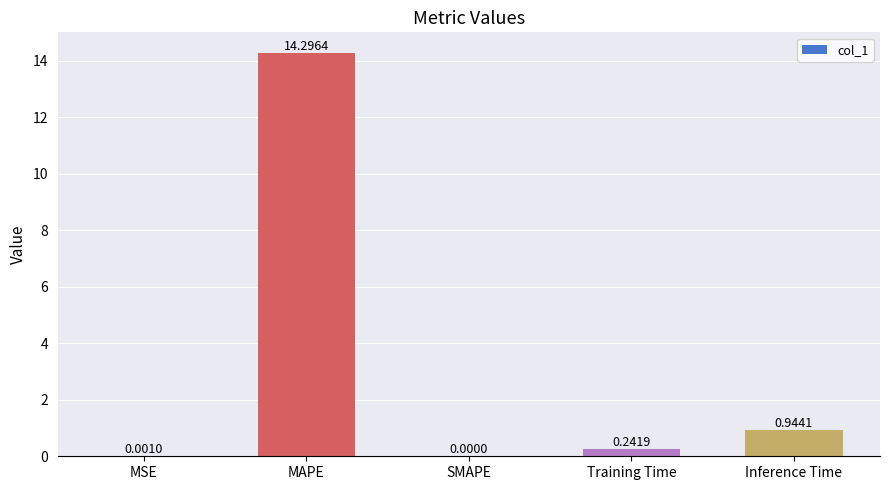

What is the sum of all values?

15.5